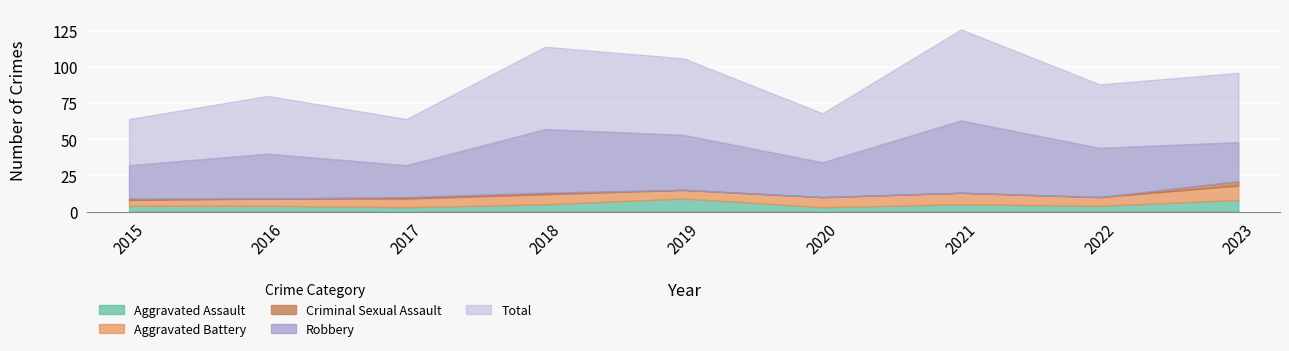

Between 2022 and 2015, which is larger?

2022